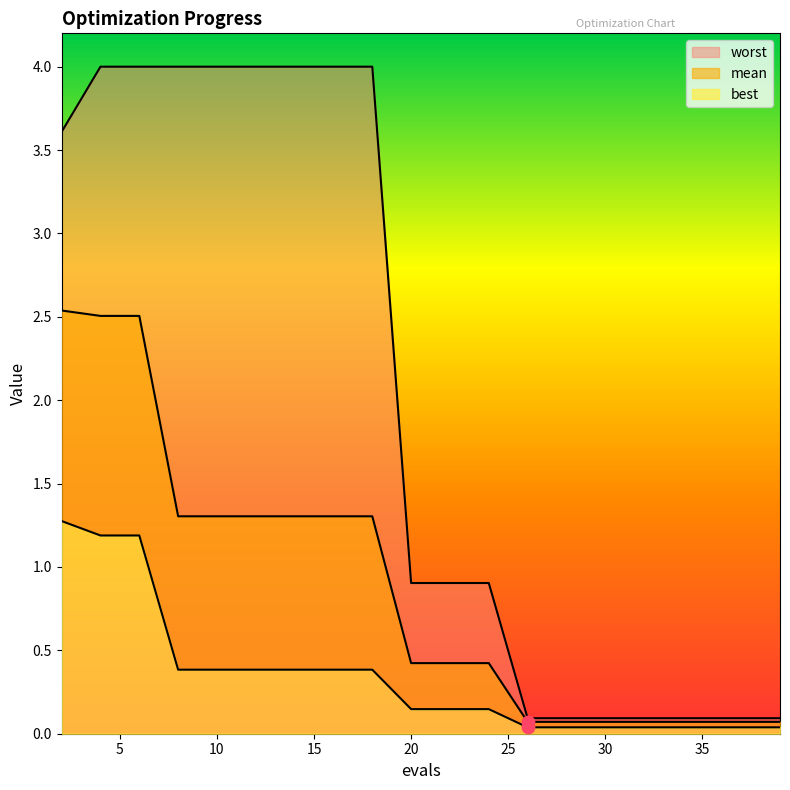

At which category is the sum across all series the highest?

4